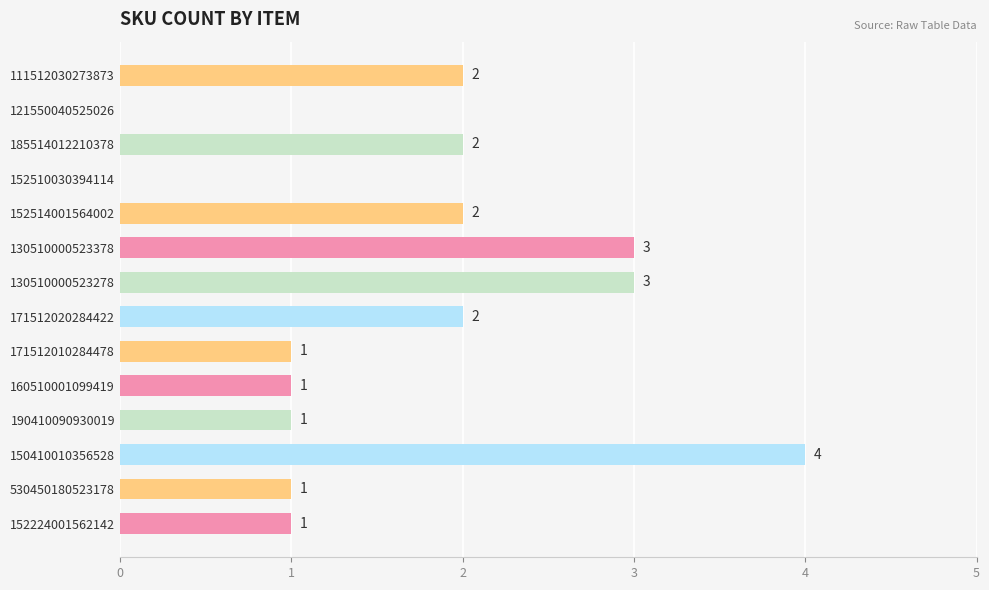

What is the change in value from 130510000523378 to 152510030394114?

-3